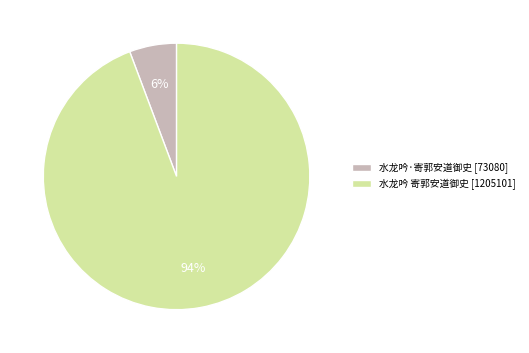

How many slices are in this pie chart?

2